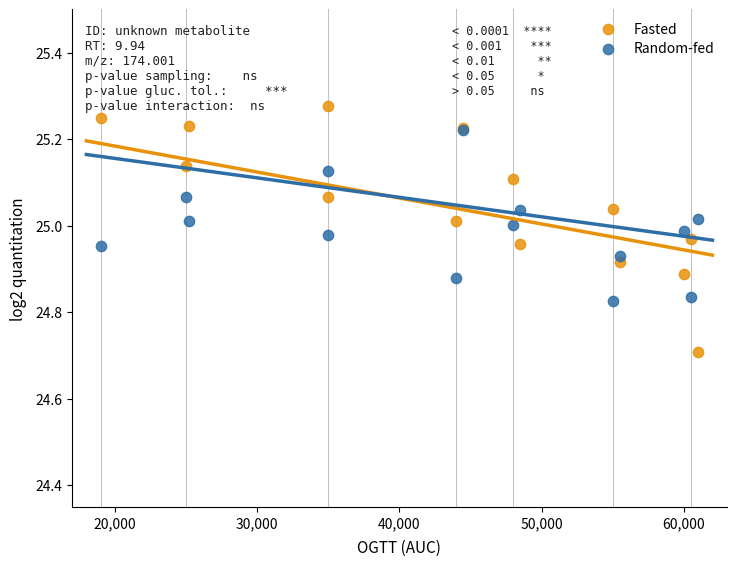

What are all the series names shown in the legend?

Fasted, Random-fed